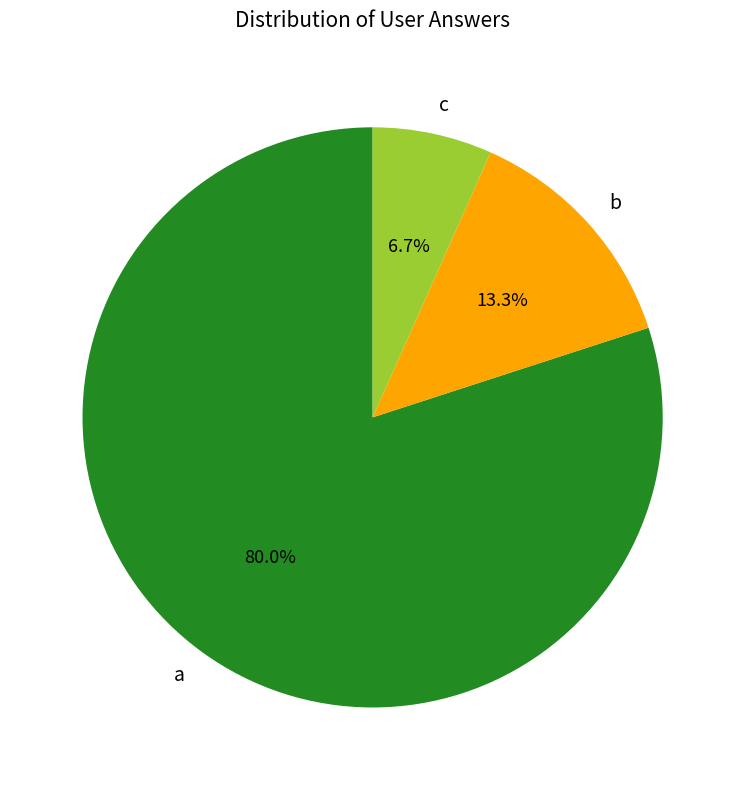

To the nearest percent, what is the difference between the a and c slice percentages?

73%